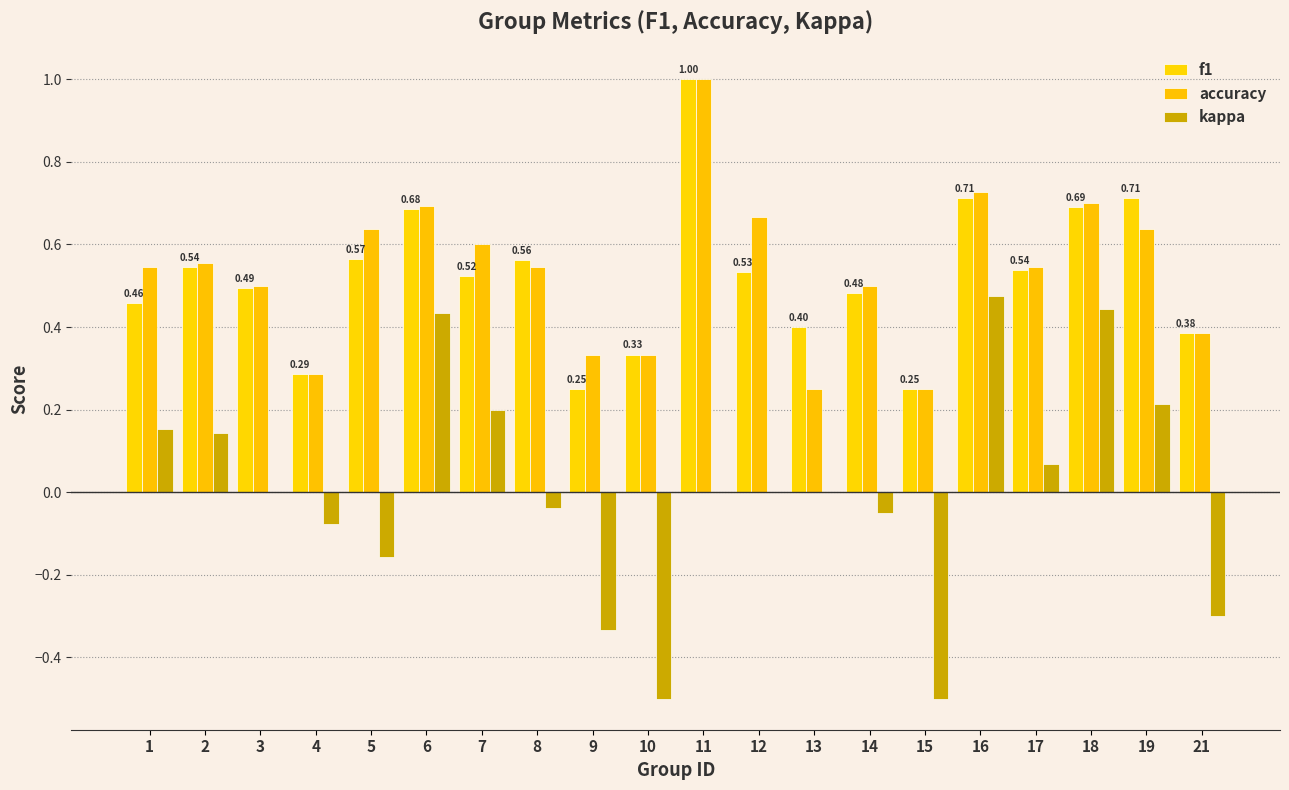

Are the bars grouped side by side (vs. stacked)?

Yes